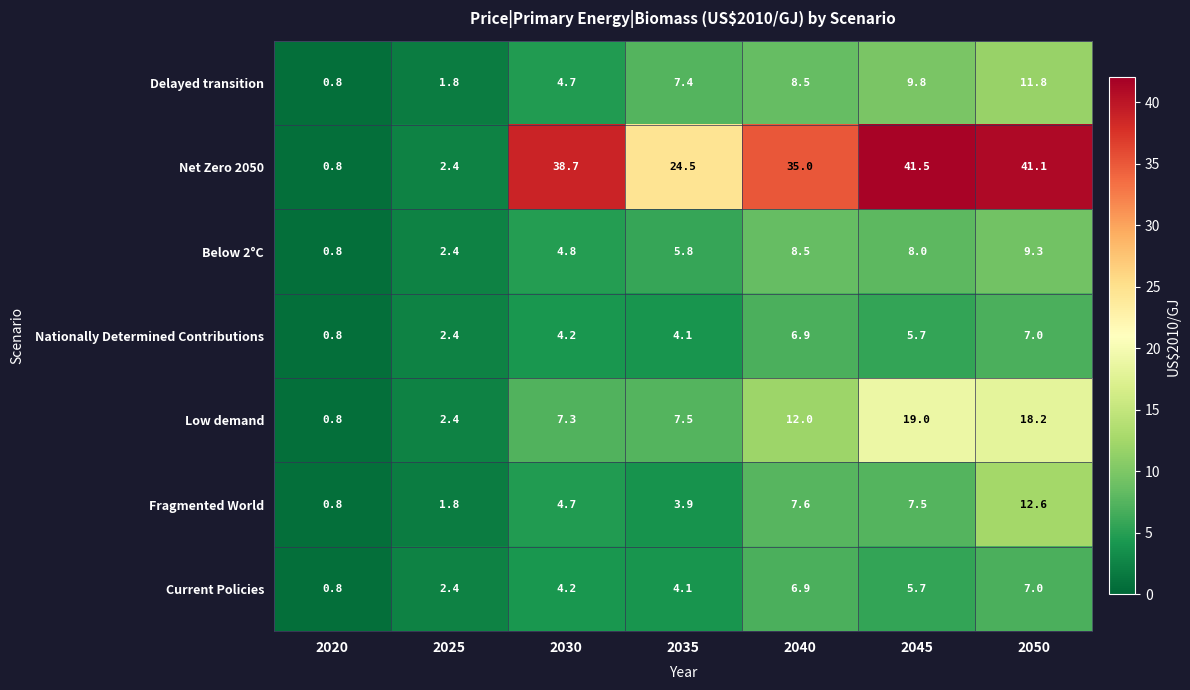

How many series are shown in this chart?

7